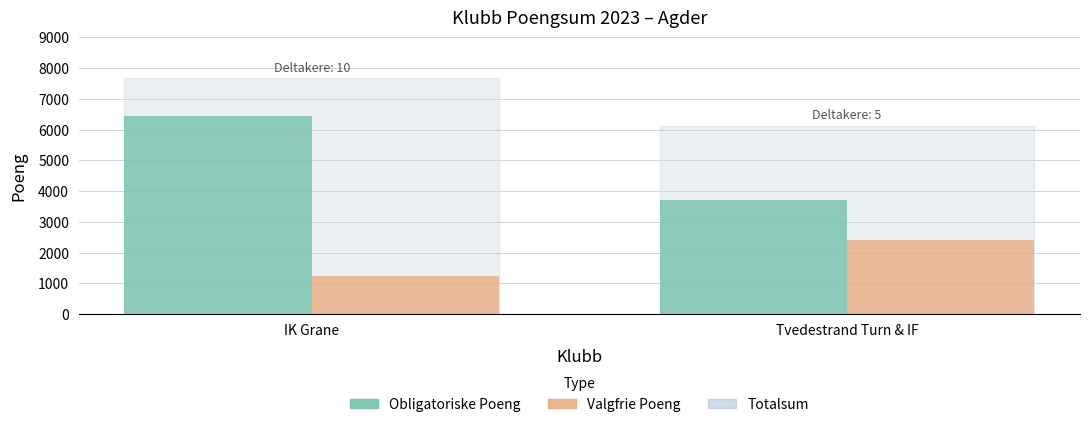

The value of Valgfrie Poeng at Tvedestrand Turn & IF is 1149. True or false?

False